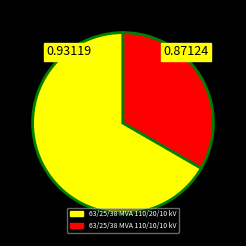

True or false: 63/25/38 MVA 110/10/10 kV accounts for 43% of the total.

False